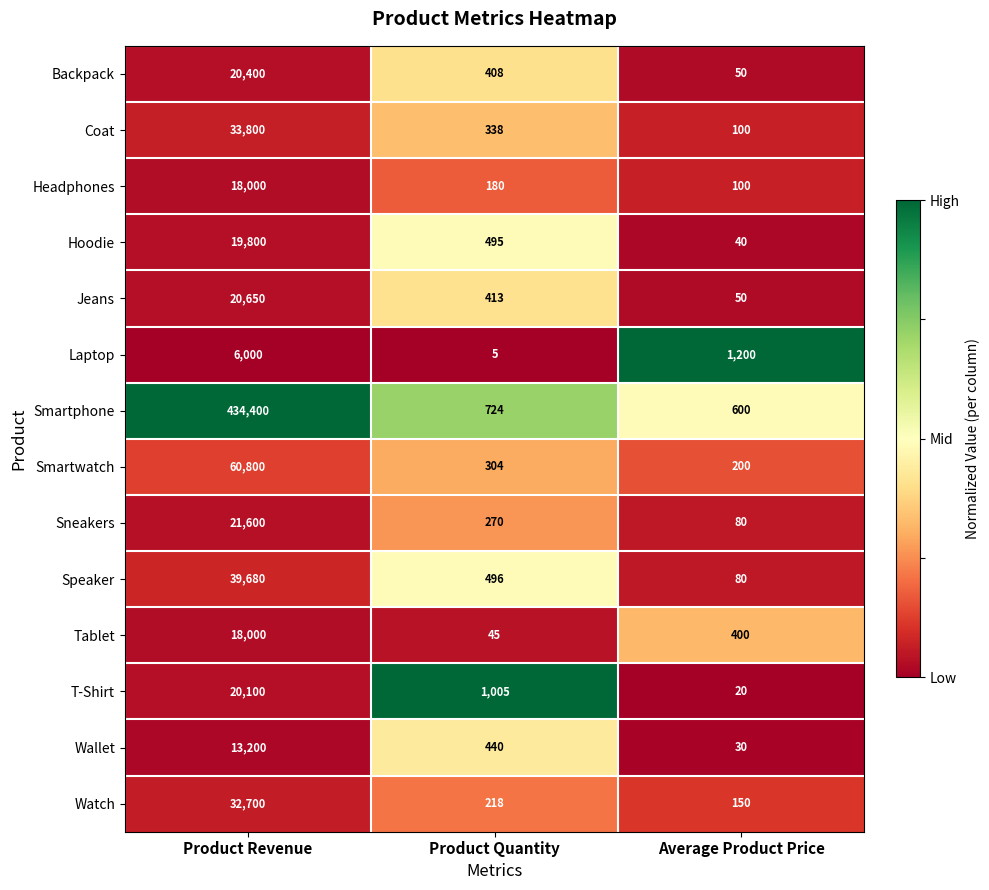

What is the minimum value shown in the chart?

5